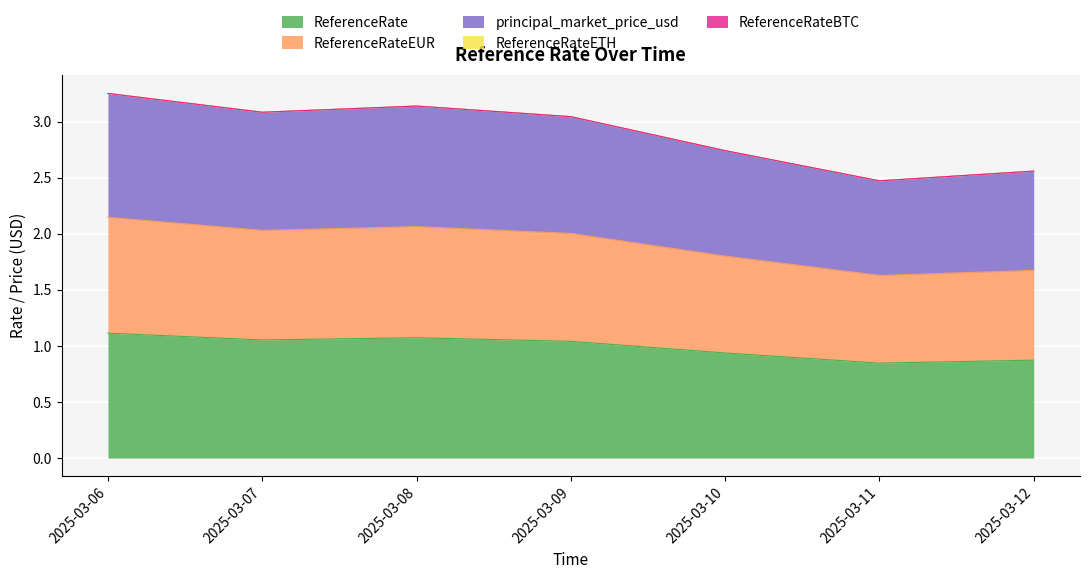

What is the approximate value of ReferenceRate at 2025-03-12?

0.9